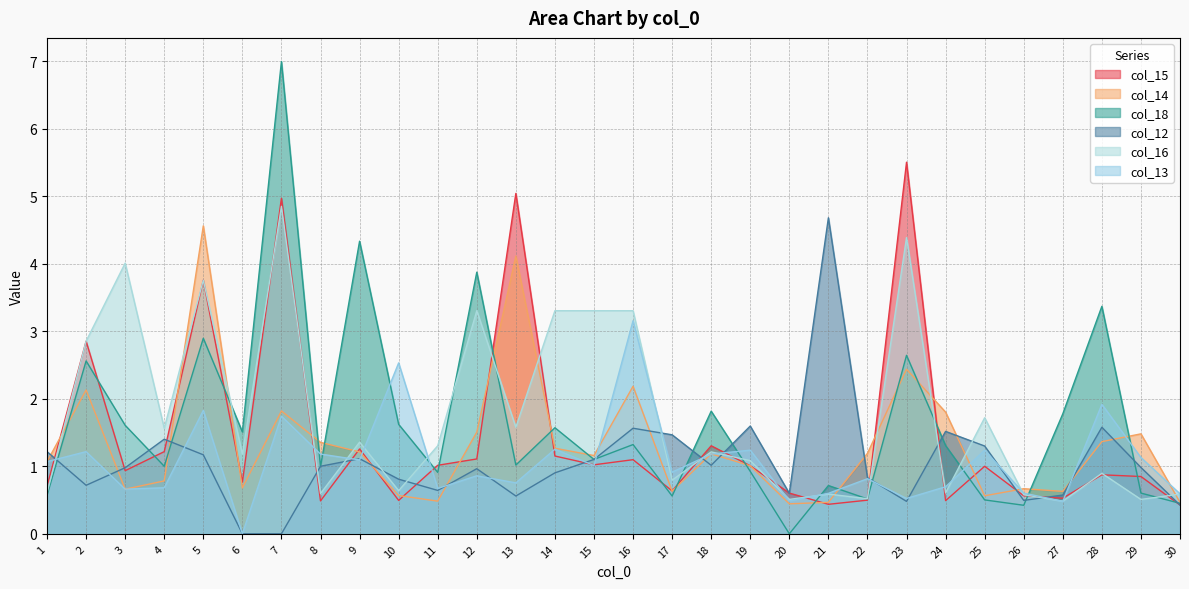

After their last crossing, which series has the higher values: col_13 or col_18?

col_13